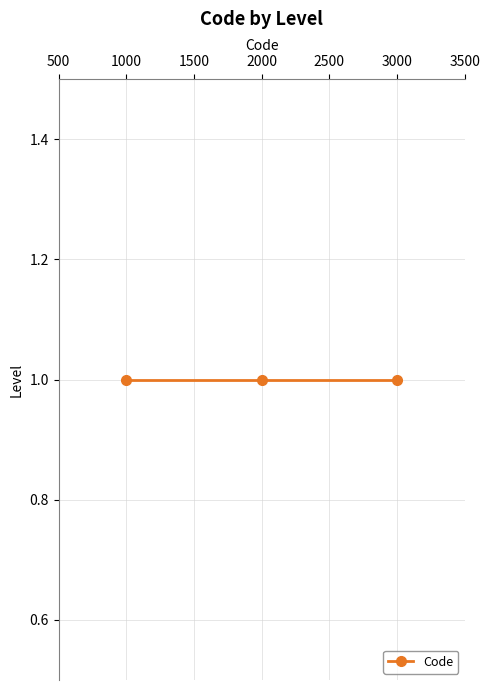

How many values are below 2000?

1